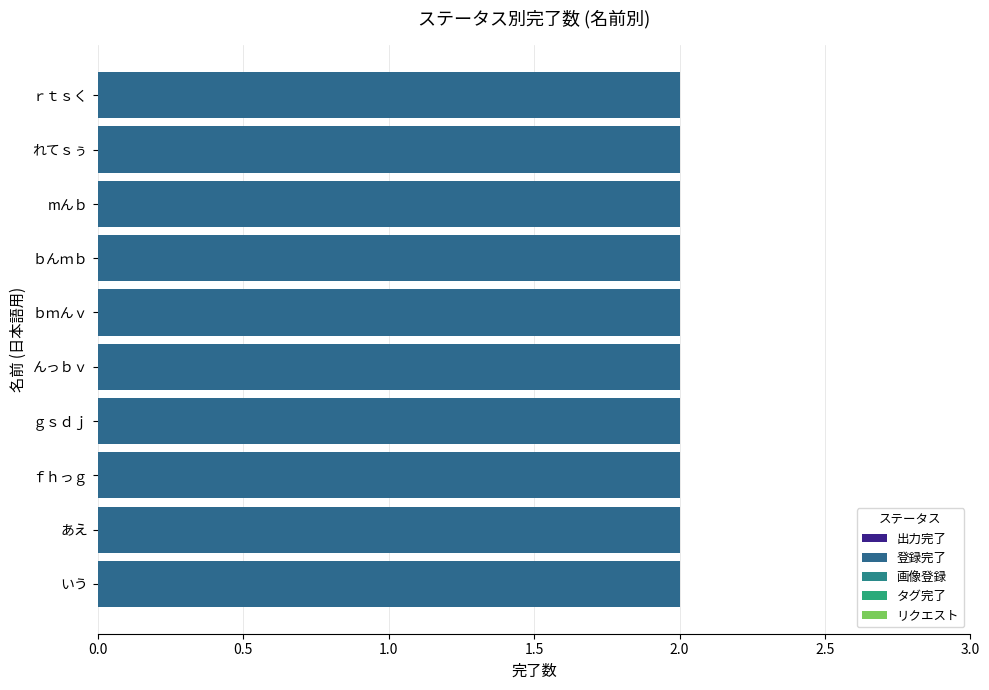

How many groups of bars are there?

10